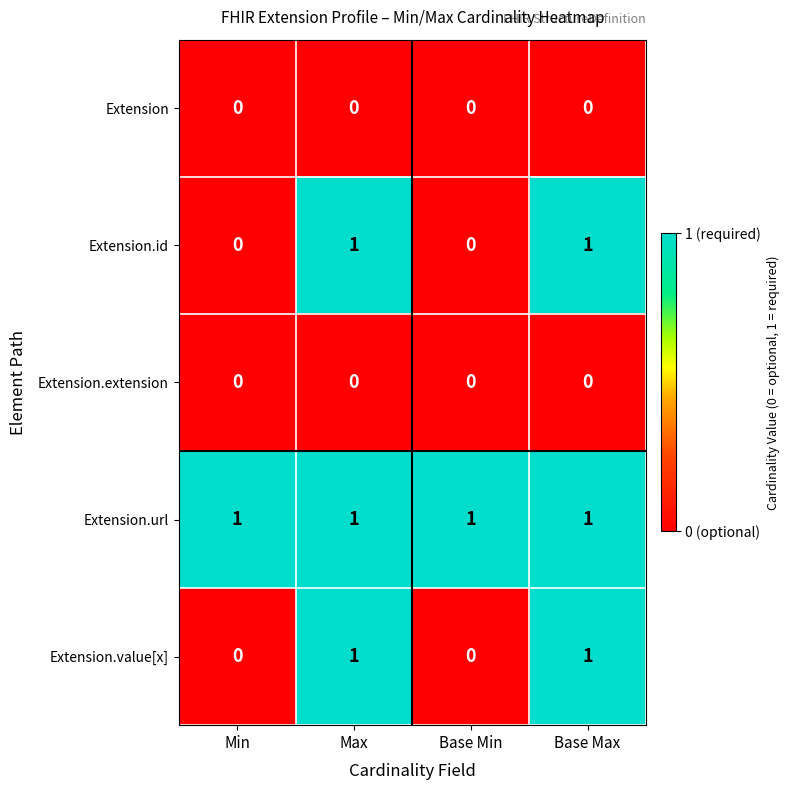

How many distinct data groups are displayed?

5